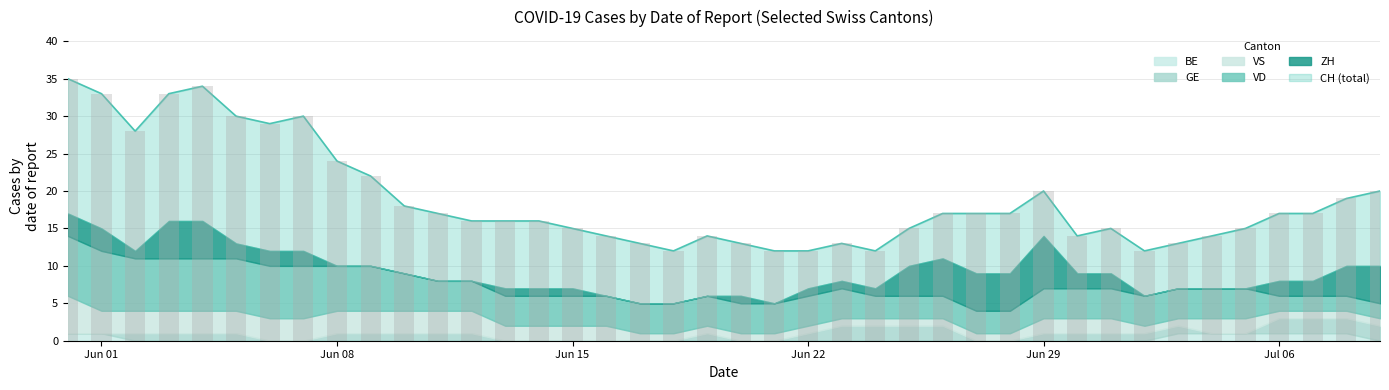

How many VS values are between 1 and 3?

39